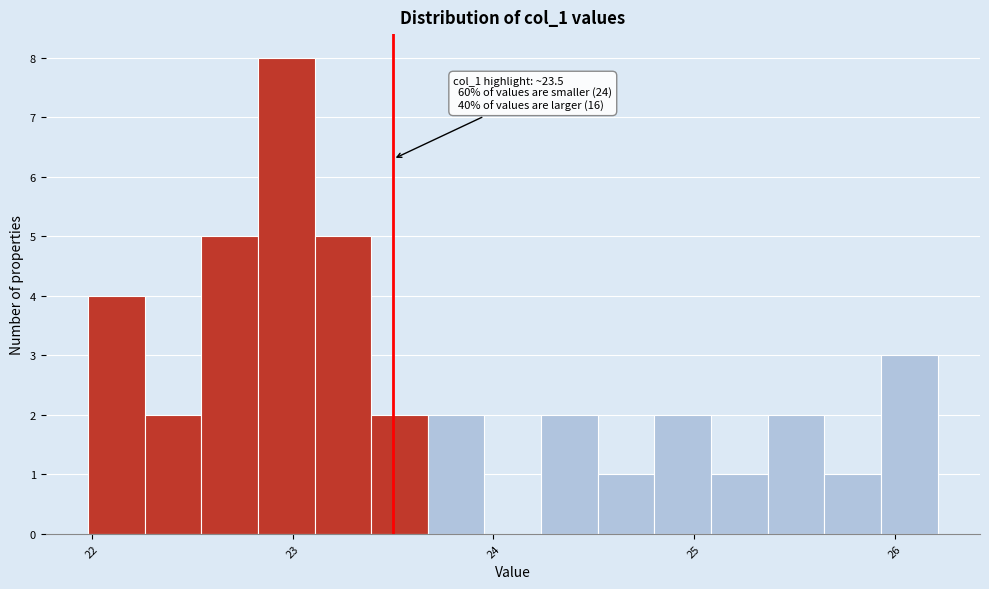

Around what value on the x-axis is the tallest bar? Give the approximate position of its centre, as read against the axis.

23.0